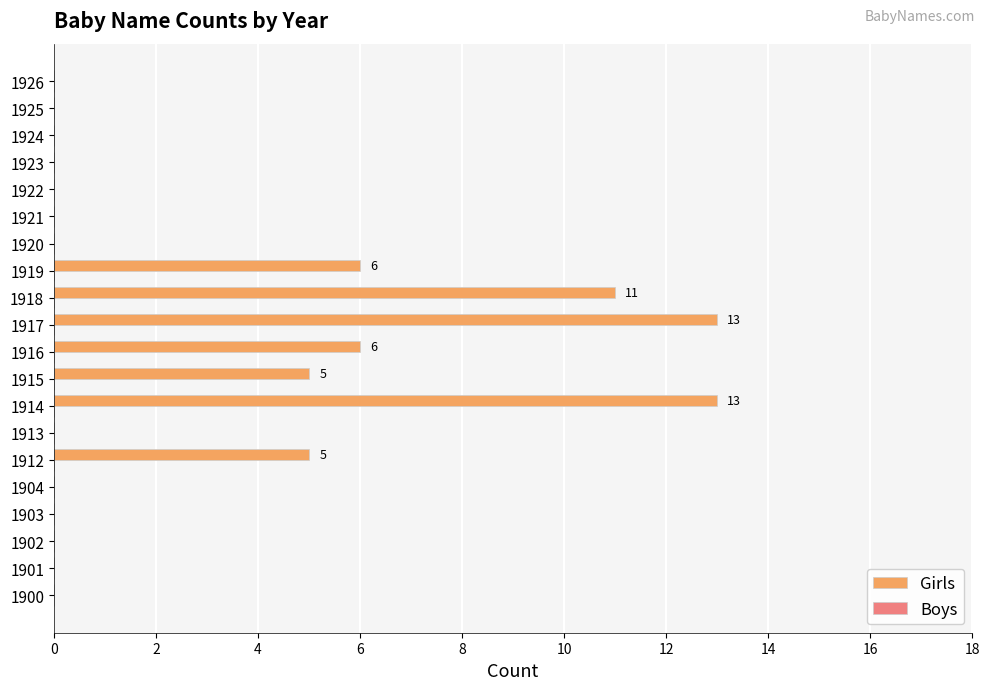

How many data points does each series have?

20